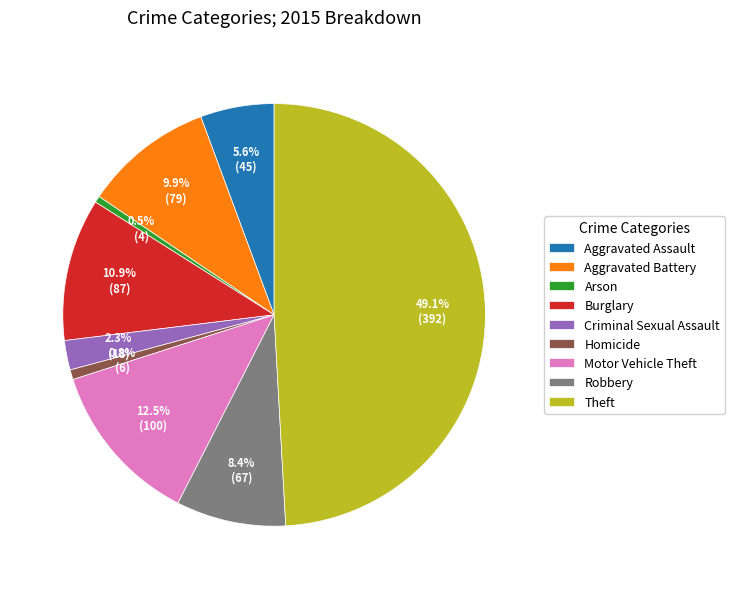

Which slice is the largest?

Theft